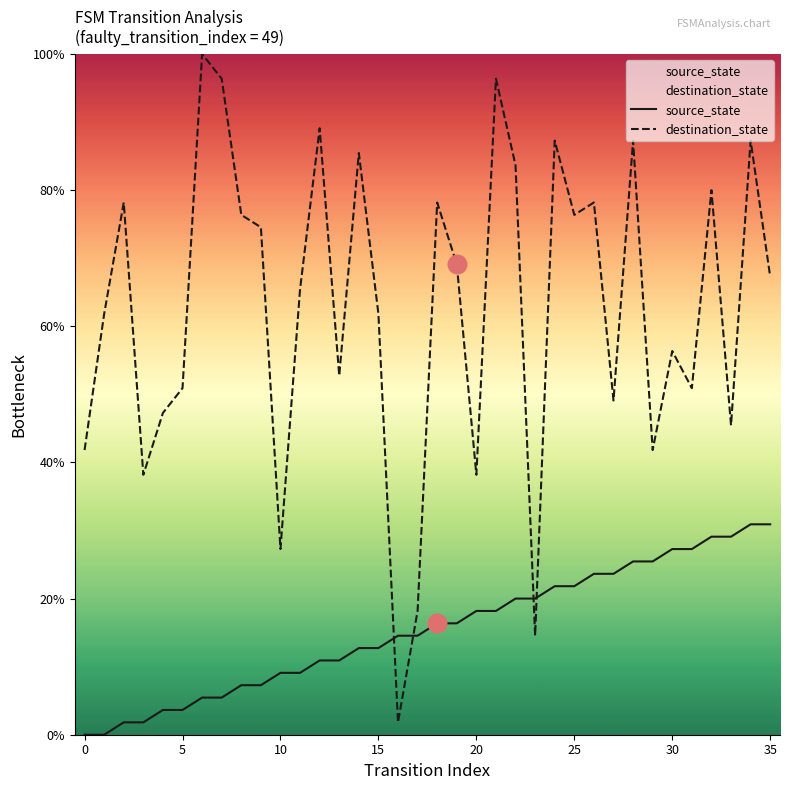

Which series has the largest Y range (max minus min)?

destination_state